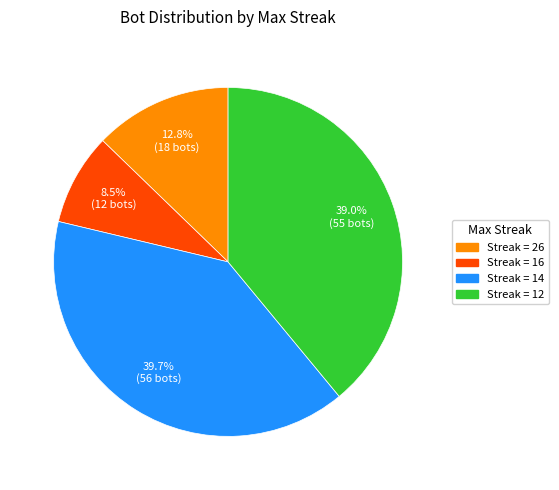

How many segments does this pie chart have?

4